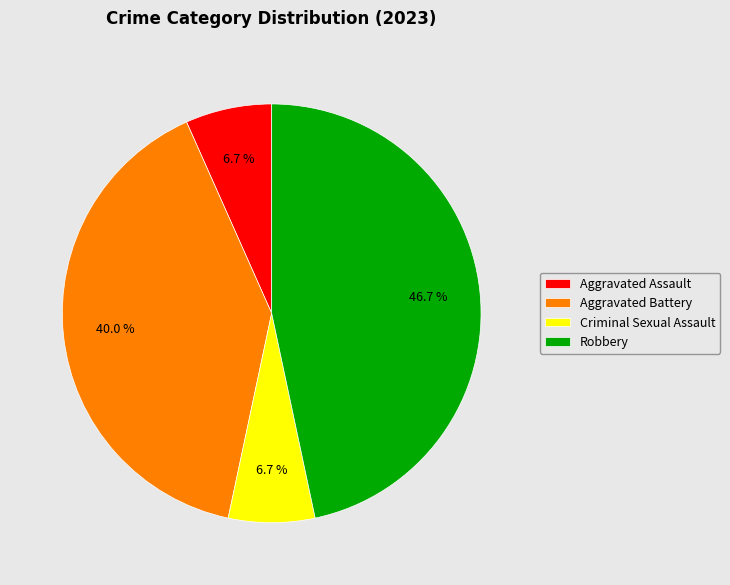

Which category has the biggest portion of the pie?

Robbery